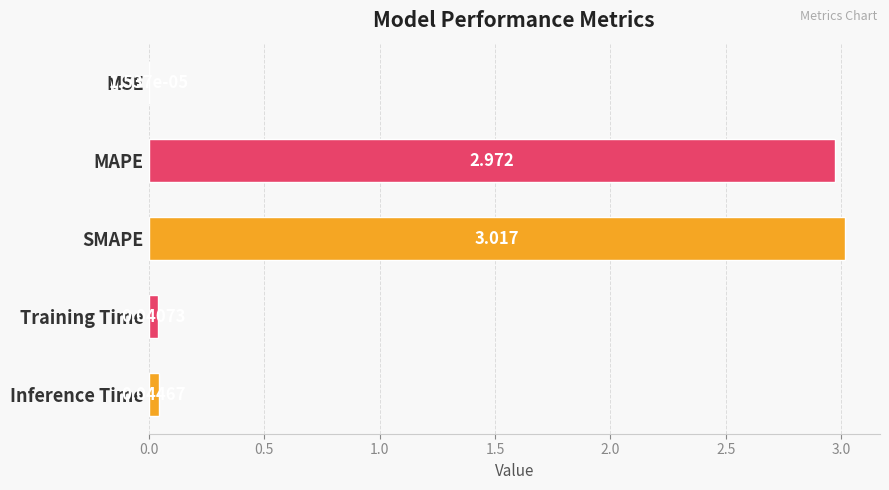

What is the average value?

1.2